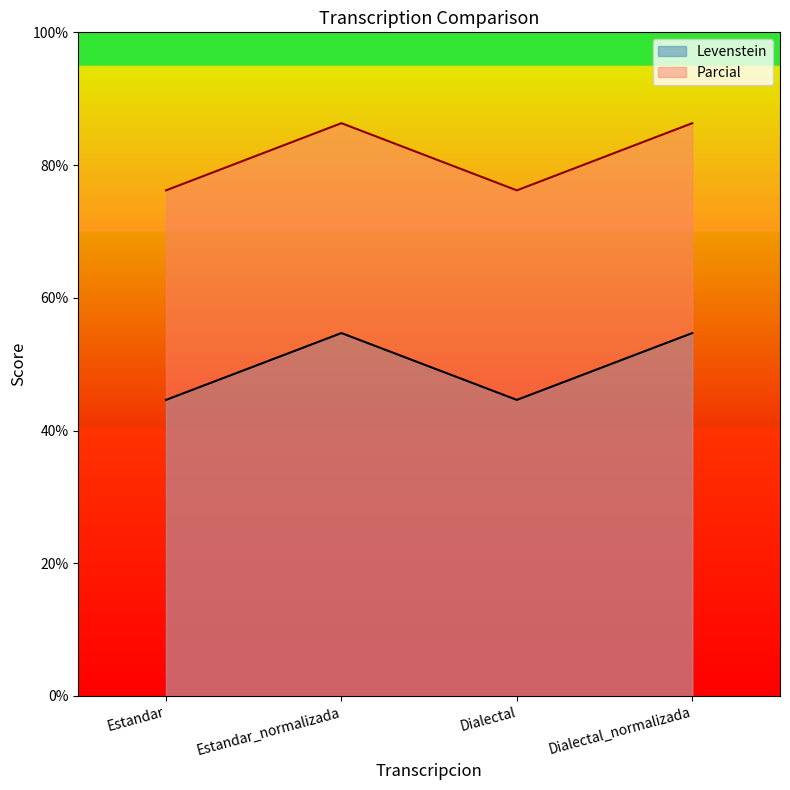

Where does the Parcial series first go above 86?

Estandar_normalizada